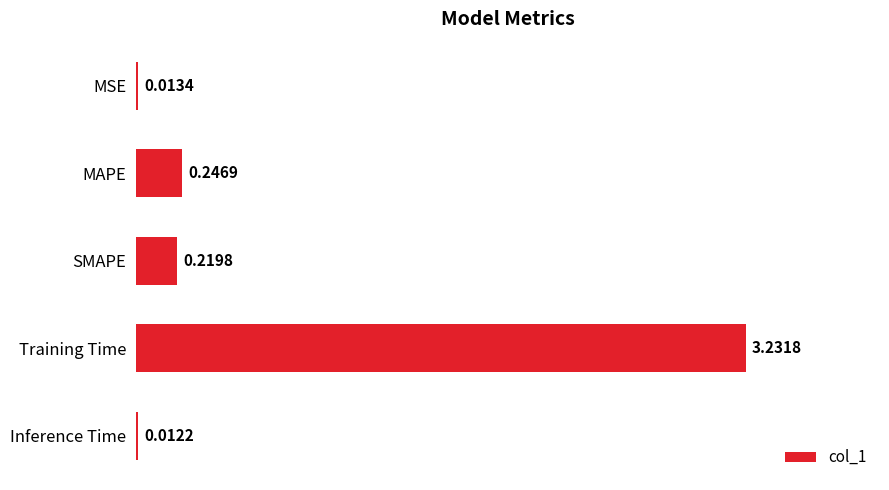

List the labels in order of value, largest first.

Training Time, MAPE, SMAPE, MSE, Inference Time